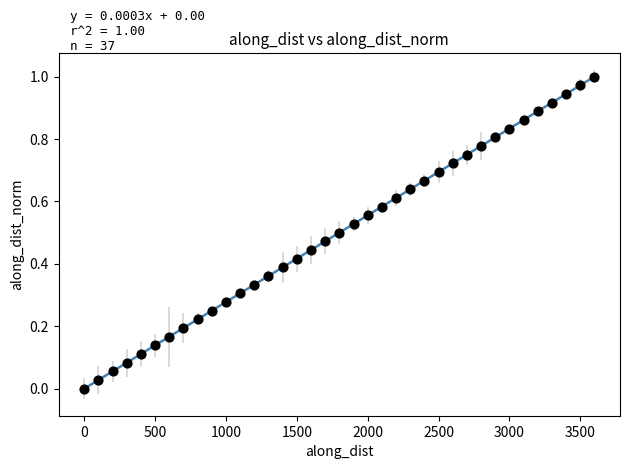

What is the range of X values (max minus min)?

3600.0